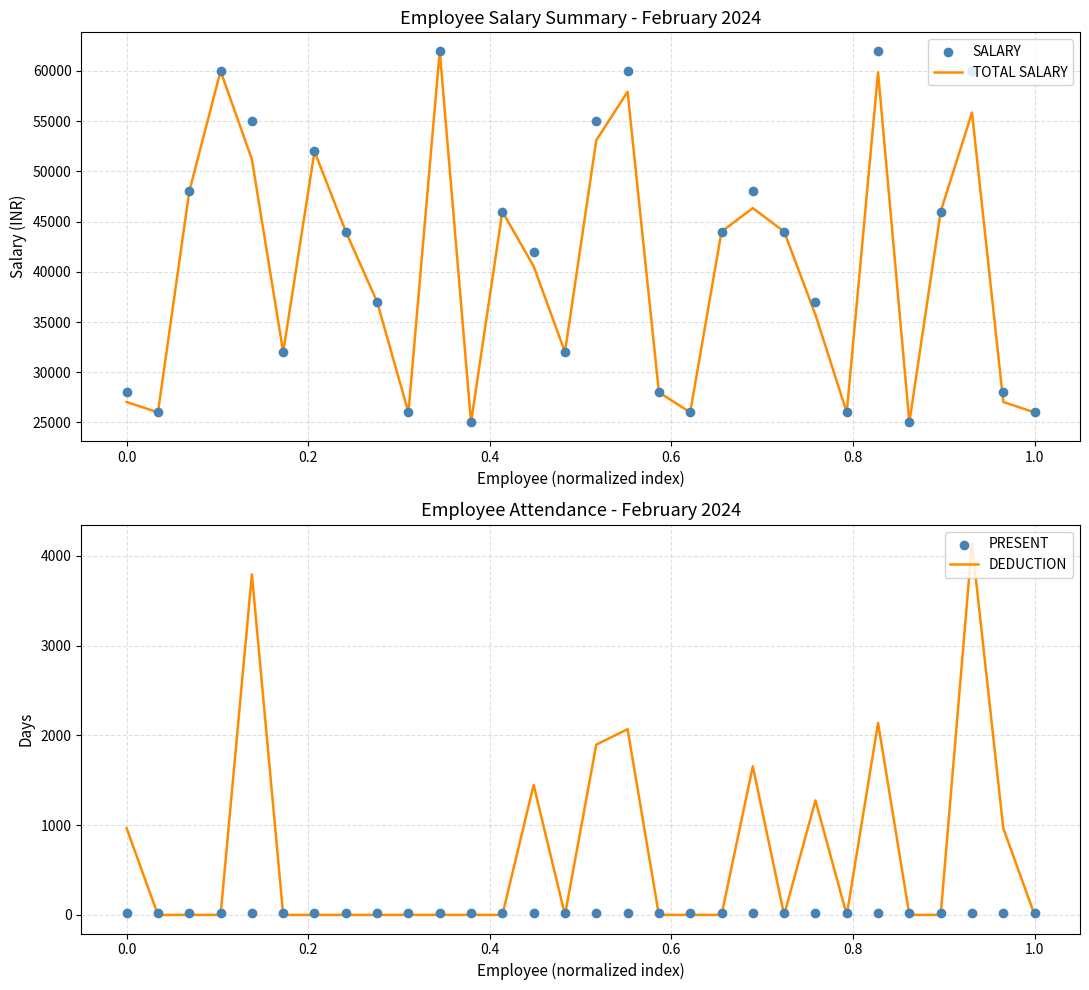

Which series has the largest total across all categories?

SALARY